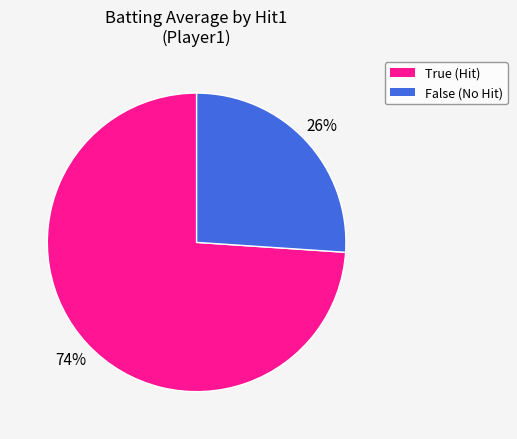

Rank the categories by value from highest to lowest.

True, False